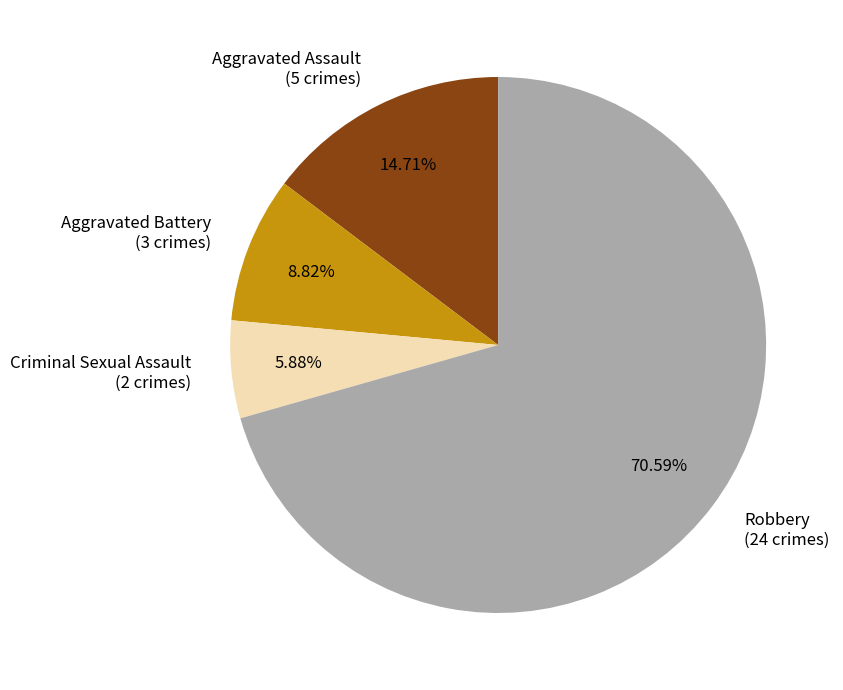

Does any single category account for the majority?

Yes